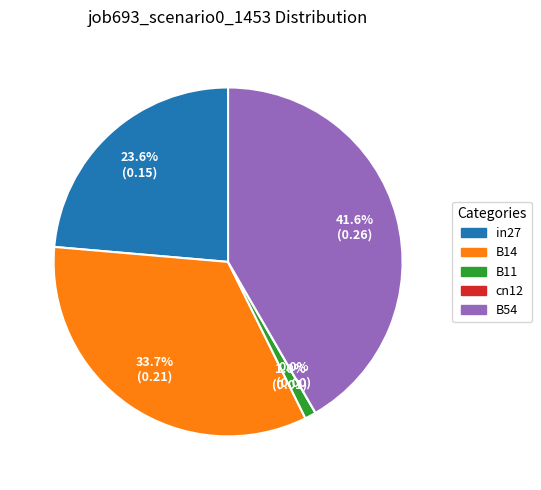

How many segments does this pie chart have?

5